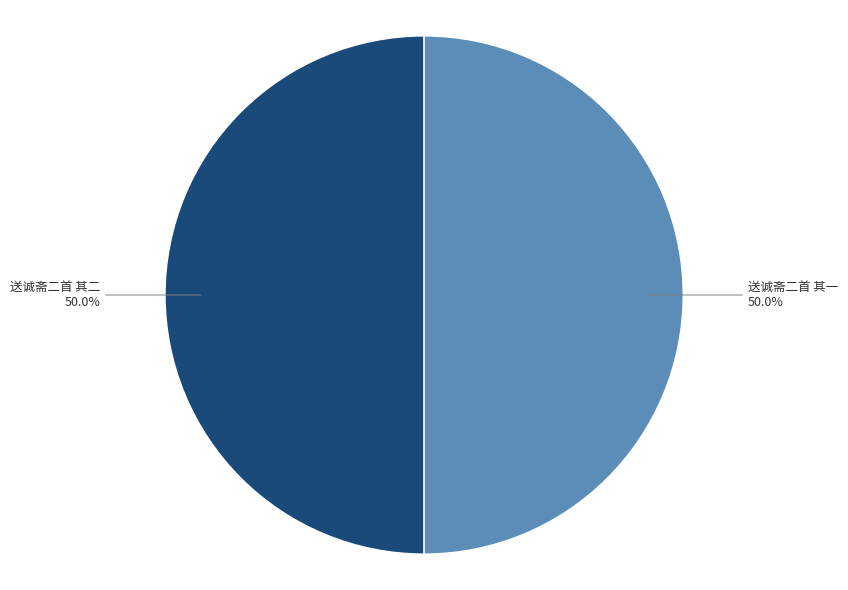

Combined, do 送诚斋二首 其二 and 送诚斋二首 其一 account for over 50%?

Yes